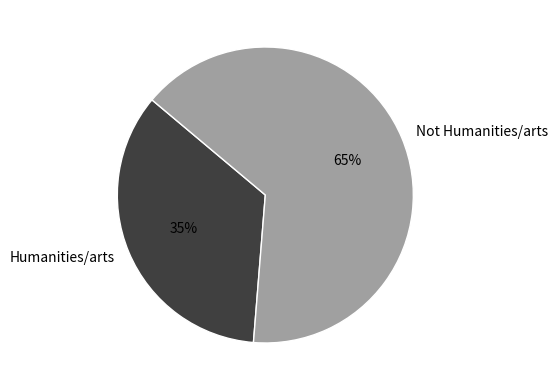

Which category accounts for the majority?

Not Humanities/arts